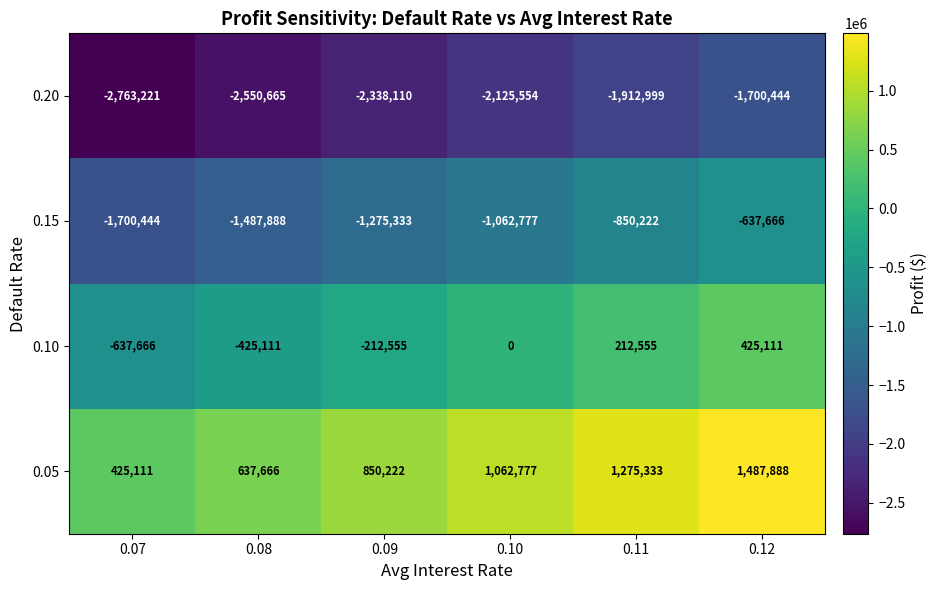

At which category is the sum across all series the highest?

0.12